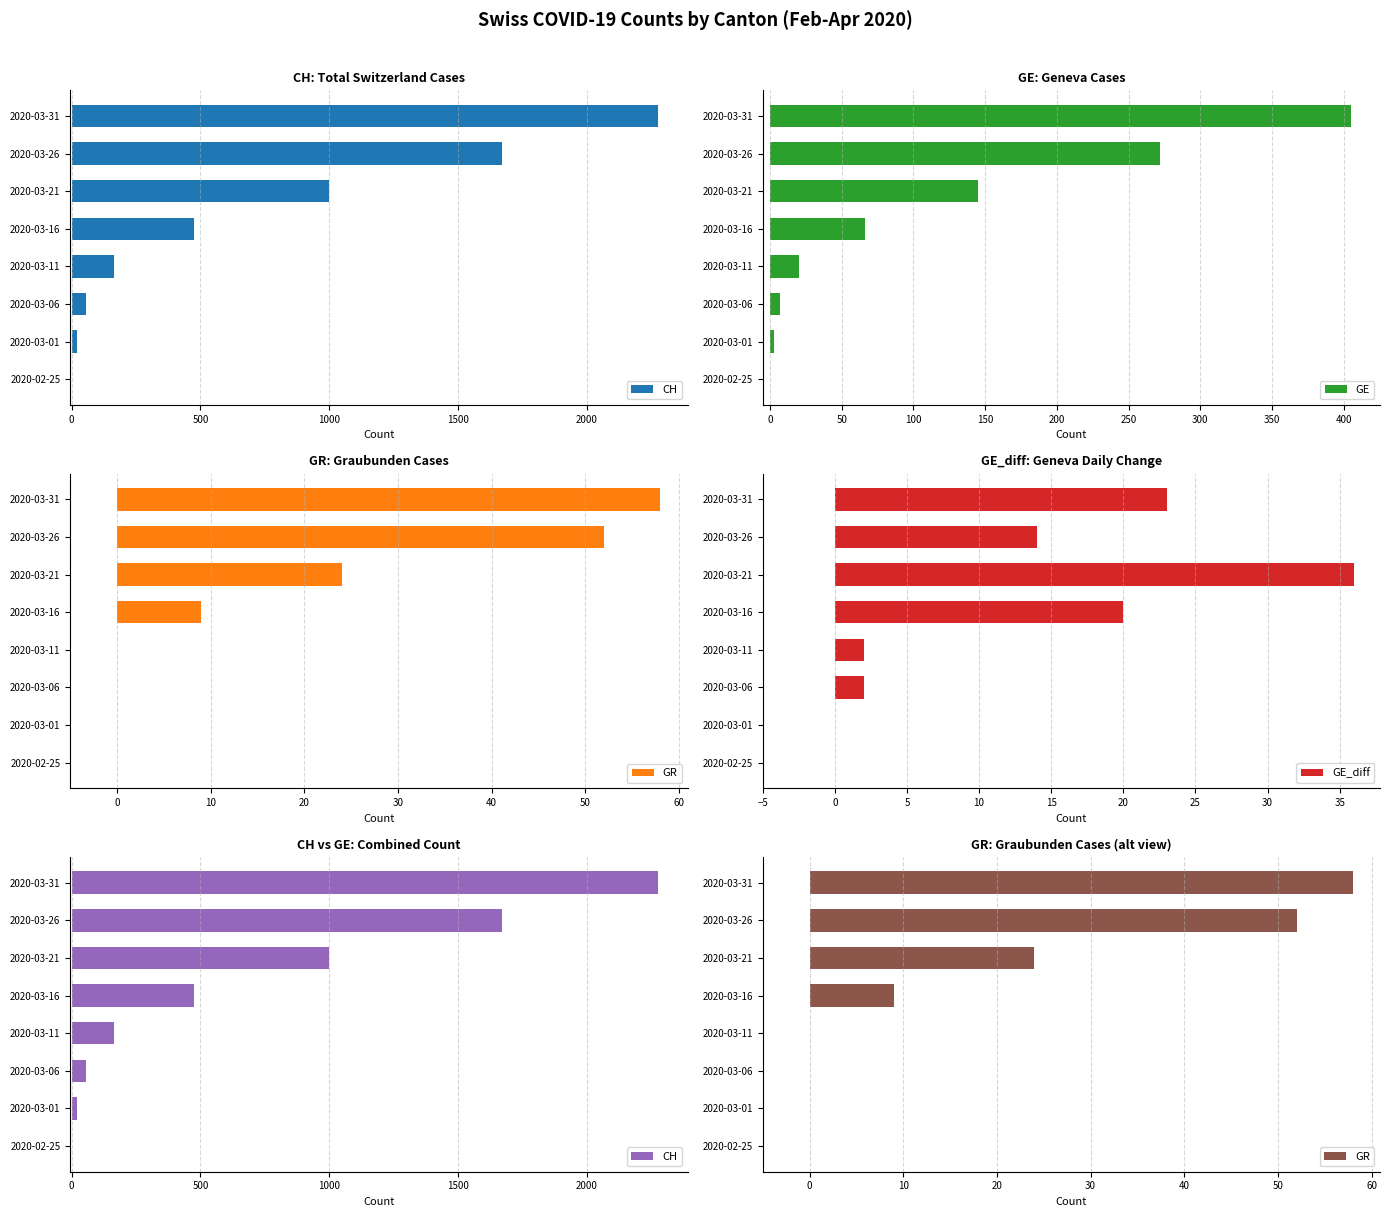

The value of GE at 2020-03-31 is 236. True or false?

False